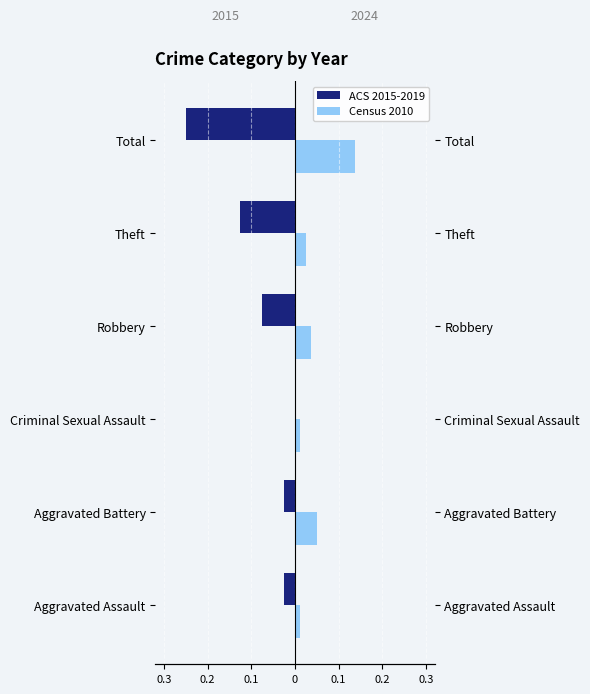

Reading right to left, what are all the values shown in this chart?

ACS 2015-2019: -0.2	-0.1	-0.1	0.0	-0.0	-0.0
Census 2010: 0.1	0.0	0.0	0.0	0.1	0.0